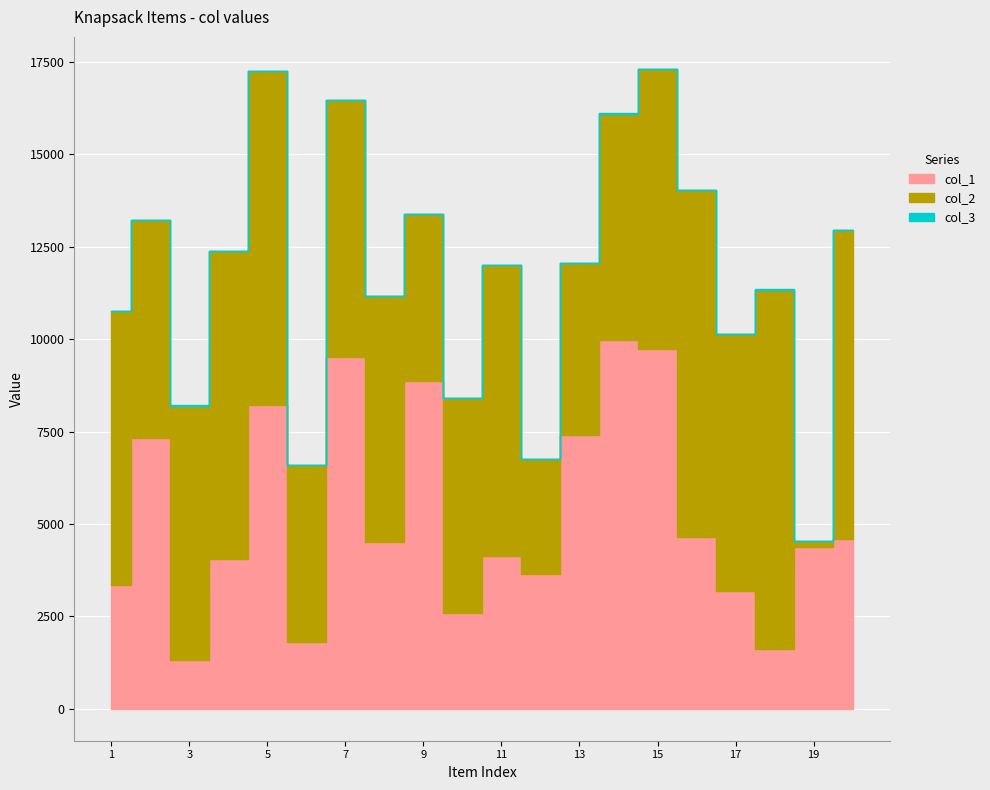

How many lines are shown in the chart?

3